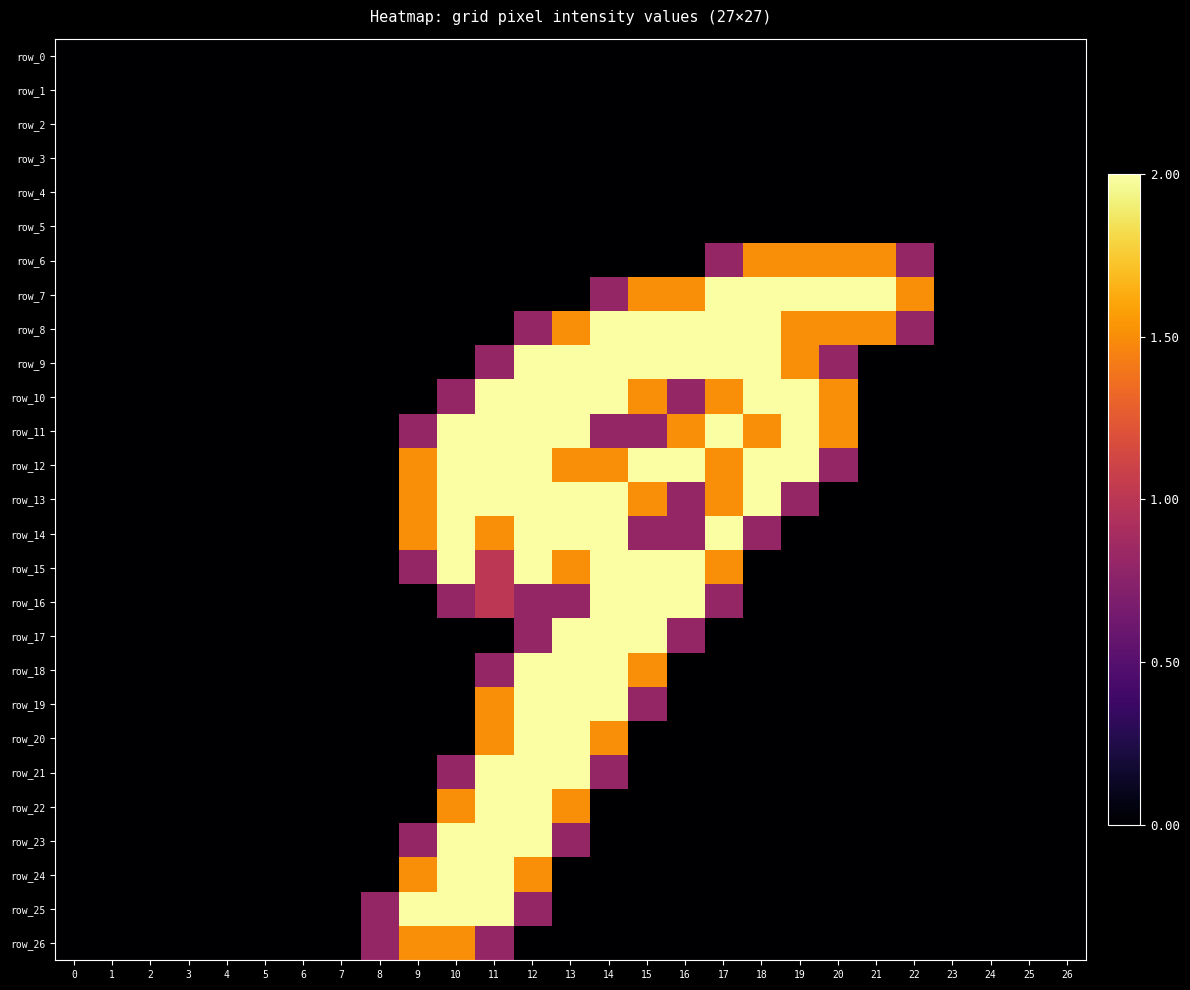

Reading left to right, transcribe all the data shown in this chart.

row_0: 0=0.0	1=0.0	2=0.0	3=0.0	4=0.0	5=0.0	6=0.0	7=0.0	8=0.0	9=0.0	10=0.0	11=0.0	12=0.0	13=0.0	14=0.0	15=0.0	16=0.0	17=0.0	18=0.0	19=0.0	20=0.0	21=0.0	22=0.0	23=0.0	24=0.0	25=0.0	26=0.0
row_1: 0=0.0	1=0.0	2=0.0	3=0.0	4=0.0	5=0.0	6=0.0	7=0.0	8=0.0	9=0.0	10=0.0	11=0.0	12=0.0	13=0.0	14=0.0	15=0.0	16=0.0	17=0.0	18=0.0	19=0.0	20=0.0	21=0.0	22=0.0	23=0.0	24=0.0	25=0.0	26=0.0
row_2: 0=0.0	1=0.0	2=0.0	3=0.0	4=0.0	5=0.0	6=0.0	7=0.0	8=0.0	9=0.0	10=0.0	11=0.0	12=0.0	13=0.0	14=0.0	15=0.0	16=0.0	17=0.0	18=0.0	19=0.0	20=0.0	21=0.0	22=0.0	23=0.0	24=0.0	25=0.0	26=0.0
row_3: 0=0.0	1=0.0	2=0.0	3=0.0	4=0.0	5=0.0	6=0.0	7=0.0	8=0.0	9=0.0	10=0.0	11=0.0	12=0.0	13=0.0	14=0.0	15=0.0	16=0.0	17=0.0	18=0.0	19=0.0	20=0.0	21=0.0	22=0.0	23=0.0	24=0.0	25=0.0	26=0.0
row_4: 0=0.0	1=0.0	2=0.0	3=0.0	4=0.0	5=0.0	6=0.0	7=0.0	8=0.0	9=0.0	10=0.0	11=0.0	12=0.0	13=0.0	14=0.0	15=0.0	16=0.0	17=0.0	18=0.0	19=0.0	20=0.0	21=0.0	22=0.0	23=0.0	24=0.0	25=0.0	26=0.0
row_5: 0=0.0	1=0.0	2=0.0	3=0.0	4=0.0	5=0.0	6=0.0	7=0.0	8=0.0	9=0.0	10=0.0	11=0.0	12=0.0	13=0.0	14=0.0	15=0.0	16=0.0	17=0.0	18=0.0	19=0.0	20=0.0	21=0.0	22=0.0	23=0.0	24=0.0	25=0.0	26=0.0
row_6: 0=0.0	1=0.0	2=0.0	3=0.0	4=0.0	5=0.0	6=0.0	7=0.0	8=0.0	9=0.0	10=0.0	11=0.0	12=0.0	13=0.0	14=0.0	15=0.0	16=0.0	17=0.8	18=1.5	19=1.5	20=1.5	21=1.5	22=0.8	23=0.0	24=0.0	25=0.0	26=0.0
row_7: 0=0.0	1=0.0	2=0.0	3=0.0	4=0.0	5=0.0	6=0.0	7=0.0	8=0.0	9=0.0	10=0.0	11=0.0	12=0.0	13=0.0	14=0.8	15=1.5	16=1.5	17=2.0	18=2.0	19=2.0	20=2.0	21=2.0	22=1.5	23=0.0	24=0.0	25=0.0	26=0.0
row_8: 0=0.0	1=0.0	2=0.0	3=0.0	4=0.0	5=0.0	6=0.0	7=0.0	8=0.0	9=0.0	10=0.0	11=0.0	12=0.8	13=1.5	14=2.0	15=2.0	16=2.0	17=2.0	18=2.0	19=1.5	20=1.5	21=1.5	22=0.8	23=0.0	24=0.0	25=0.0	26=0.0
row_9: 0=0.0	1=0.0	2=0.0	3=0.0	4=0.0	5=0.0	6=0.0	7=0.0	8=0.0	9=0.0	10=0.0	11=0.8	12=2.0	13=2.0	14=2.0	15=2.0	16=2.0	17=2.0	18=2.0	19=1.5	20=0.8	21=0.0	22=0.0	23=0.0	24=0.0	25=0.0	26=0.0
row_10: 0=0.0	1=0.0	2=0.0	3=0.0	4=0.0	5=0.0	6=0.0	7=0.0	8=0.0	9=0.0	10=0.8	11=2.0	12=2.0	13=2.0	14=2.0	15=1.5	16=0.8	17=1.5	18=2.0	19=2.0	20=1.5	21=0.0	22=0.0	23=0.0	24=0.0	25=0.0	26=0.0
row_11: 0=0.0	1=0.0	2=0.0	3=0.0	4=0.0	5=0.0	6=0.0	7=0.0	8=0.0	9=0.8	10=2.0	11=2.0	12=2.0	13=2.0	14=0.8	15=0.8	16=1.5	17=2.0	18=1.5	19=2.0	20=1.5	21=0.0	22=0.0	23=0.0	24=0.0	25=0.0	26=0.0
row_12: 0=0.0	1=0.0	2=0.0	3=0.0	4=0.0	5=0.0	6=0.0	7=0.0	8=0.0	9=1.5	10=2.0	11=2.0	12=2.0	13=1.5	14=1.5	15=2.0	16=2.0	17=1.5	18=2.0	19=2.0	20=0.8	21=0.0	22=0.0	23=0.0	24=0.0	25=0.0	26=0.0
row_13: 0=0.0	1=0.0	2=0.0	3=0.0	4=0.0	5=0.0	6=0.0	7=0.0	8=0.0	9=1.5	10=2.0	11=2.0	12=2.0	13=2.0	14=2.0	15=1.5	16=0.8	17=1.5	18=2.0	19=0.8	20=0.0	21=0.0	22=0.0	23=0.0	24=0.0	25=0.0	26=0.0
row_14: 0=0.0	1=0.0	2=0.0	3=0.0	4=0.0	5=0.0	6=0.0	7=0.0	8=0.0	9=1.5	10=2.0	11=1.5	12=2.0	13=2.0	14=2.0	15=0.8	16=0.8	17=2.0	18=0.8	19=0.0	20=0.0	21=0.0	22=0.0	23=0.0	24=0.0	25=0.0	26=0.0
row_15: 0=0.0	1=0.0	2=0.0	3=0.0	4=0.0	5=0.0	6=0.0	7=0.0	8=0.0	9=0.8	10=2.0	11=1.0	12=2.0	13=1.5	14=2.0	15=2.0	16=2.0	17=1.5	18=0.0	19=0.0	20=0.0	21=0.0	22=0.0	23=0.0	24=0.0	25=0.0	26=0.0
row_16: 0=0.0	1=0.0	2=0.0	3=0.0	4=0.0	5=0.0	6=0.0	7=0.0	8=0.0	9=0.0	10=0.8	11=1.0	12=0.8	13=0.8	14=2.0	15=2.0	16=2.0	17=0.8	18=0.0	19=0.0	20=0.0	21=0.0	22=0.0	23=0.0	24=0.0	25=0.0	26=0.0
row_17: 0=0.0	1=0.0	2=0.0	3=0.0	4=0.0	5=0.0	6=0.0	7=0.0	8=0.0	9=0.0	10=0.0	11=0.0	12=0.8	13=2.0	14=2.0	15=2.0	16=0.8	17=0.0	18=0.0	19=0.0	20=0.0	21=0.0	22=0.0	23=0.0	24=0.0	25=0.0	26=0.0
row_18: 0=0.0	1=0.0	2=0.0	3=0.0	4=0.0	5=0.0	6=0.0	7=0.0	8=0.0	9=0.0	10=0.0	11=0.8	12=2.0	13=2.0	14=2.0	15=1.5	16=0.0	17=0.0	18=0.0	19=0.0	20=0.0	21=0.0	22=0.0	23=0.0	24=0.0	25=0.0	26=0.0
row_19: 0=0.0	1=0.0	2=0.0	3=0.0	4=0.0	5=0.0	6=0.0	7=0.0	8=0.0	9=0.0	10=0.0	11=1.5	12=2.0	13=2.0	14=2.0	15=0.8	16=0.0	17=0.0	18=0.0	19=0.0	20=0.0	21=0.0	22=0.0	23=0.0	24=0.0	25=0.0	26=0.0
row_20: 0=0.0	1=0.0	2=0.0	3=0.0	4=0.0	5=0.0	6=0.0	7=0.0	8=0.0	9=0.0	10=0.0	11=1.5	12=2.0	13=2.0	14=1.5	15=0.0	16=0.0	17=0.0	18=0.0	19=0.0	20=0.0	21=0.0	22=0.0	23=0.0	24=0.0	25=0.0	26=0.0
row_21: 0=0.0	1=0.0	2=0.0	3=0.0	4=0.0	5=0.0	6=0.0	7=0.0	8=0.0	9=0.0	10=0.8	11=2.0	12=2.0	13=2.0	14=0.8	15=0.0	16=0.0	17=0.0	18=0.0	19=0.0	20=0.0	21=0.0	22=0.0	23=0.0	24=0.0	25=0.0	26=0.0
row_22: 0=0.0	1=0.0	2=0.0	3=0.0	4=0.0	5=0.0	6=0.0	7=0.0	8=0.0	9=0.0	10=1.5	11=2.0	12=2.0	13=1.5	14=0.0	15=0.0	16=0.0	17=0.0	18=0.0	19=0.0	20=0.0	21=0.0	22=0.0	23=0.0	24=0.0	25=0.0	26=0.0
row_23: 0=0.0	1=0.0	2=0.0	3=0.0	4=0.0	5=0.0	6=0.0	7=0.0	8=0.0	9=0.8	10=2.0	11=2.0	12=2.0	13=0.8	14=0.0	15=0.0	16=0.0	17=0.0	18=0.0	19=0.0	20=0.0	21=0.0	22=0.0	23=0.0	24=0.0	25=0.0	26=0.0
row_24: 0=0.0	1=0.0	2=0.0	3=0.0	4=0.0	5=0.0	6=0.0	7=0.0	8=0.0	9=1.5	10=2.0	11=2.0	12=1.5	13=0.0	14=0.0	15=0.0	16=0.0	17=0.0	18=0.0	19=0.0	20=0.0	21=0.0	22=0.0	23=0.0	24=0.0	25=0.0	26=0.0
row_25: 0=0.0	1=0.0	2=0.0	3=0.0	4=0.0	5=0.0	6=0.0	7=0.0	8=0.8	9=2.0	10=2.0	11=2.0	12=0.8	13=0.0	14=0.0	15=0.0	16=0.0	17=0.0	18=0.0	19=0.0	20=0.0	21=0.0	22=0.0	23=0.0	24=0.0	25=0.0	26=0.0
row_26: 0=0.0	1=0.0	2=0.0	3=0.0	4=0.0	5=0.0	6=0.0	7=0.0	8=0.8	9=1.5	10=1.5	11=0.8	12=0.0	13=0.0	14=0.0	15=0.0	16=0.0	17=0.0	18=0.0	19=0.0	20=0.0	21=0.0	22=0.0	23=0.0	24=0.0	25=0.0	26=0.0